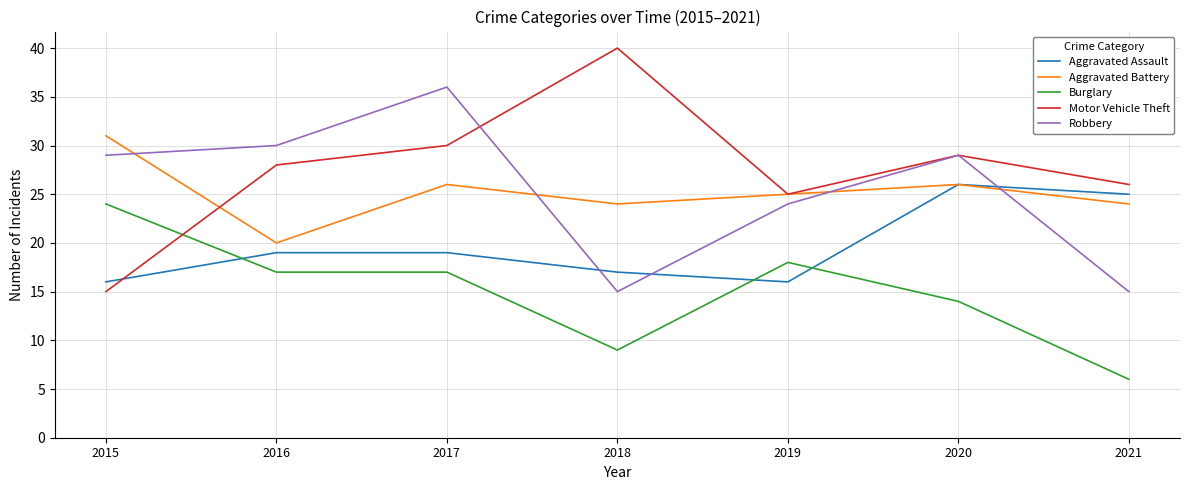

What are all the series names shown in the legend?

Aggravated Assault, Aggravated Battery, Burglary, Motor Vehicle Theft, Robbery